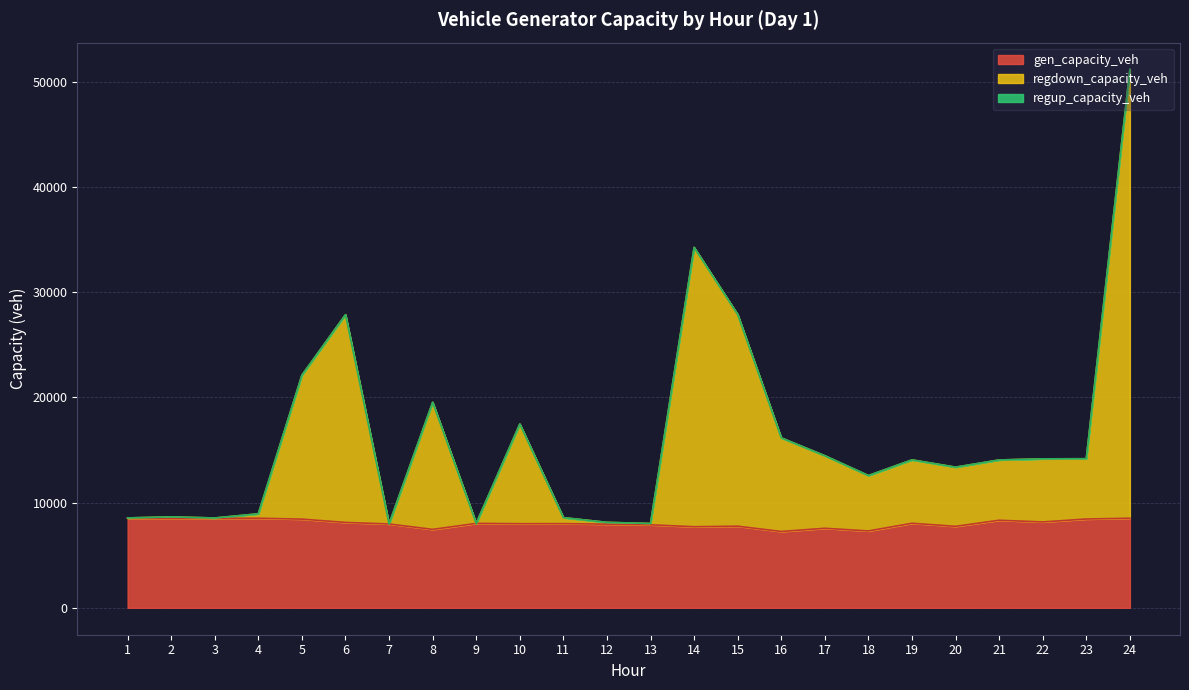

Read the regdown_capacity_veh value at 2.

8641.8